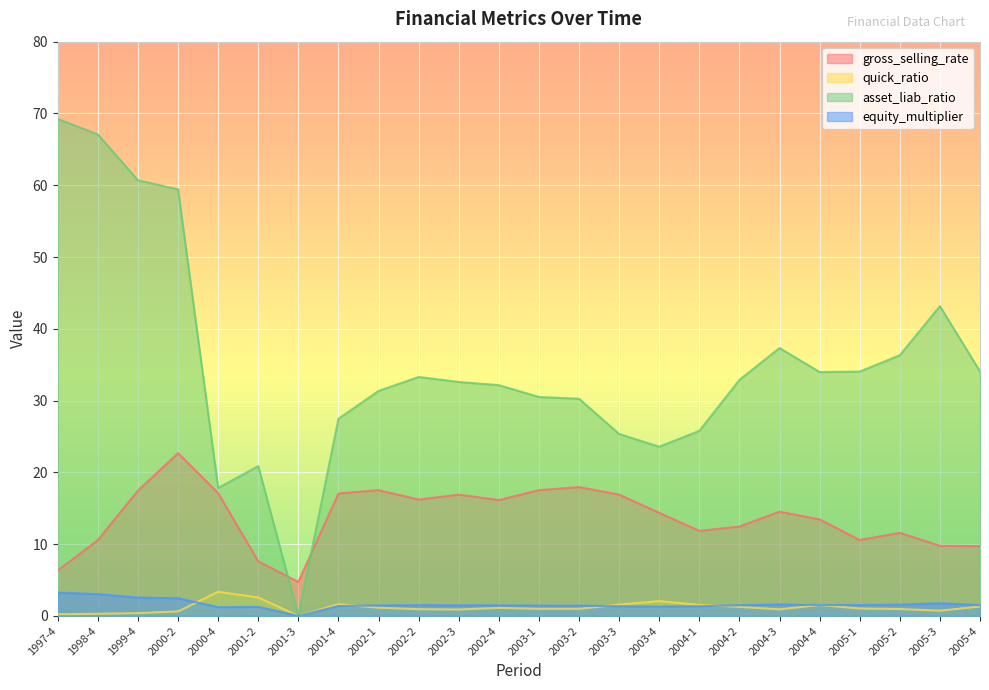

How many lines are shown in the chart?

4